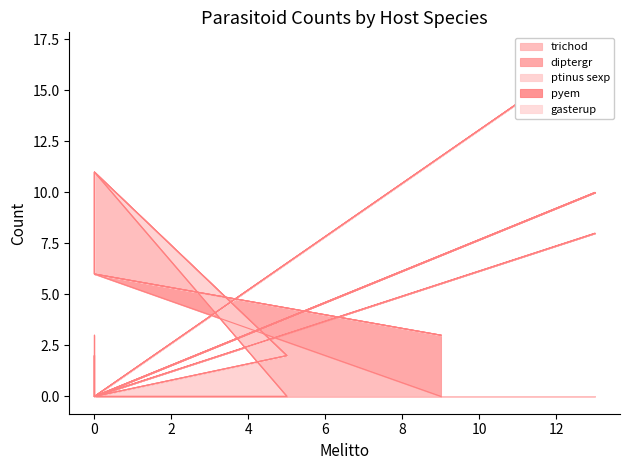

Which series has the largest total across all categories?

trichod